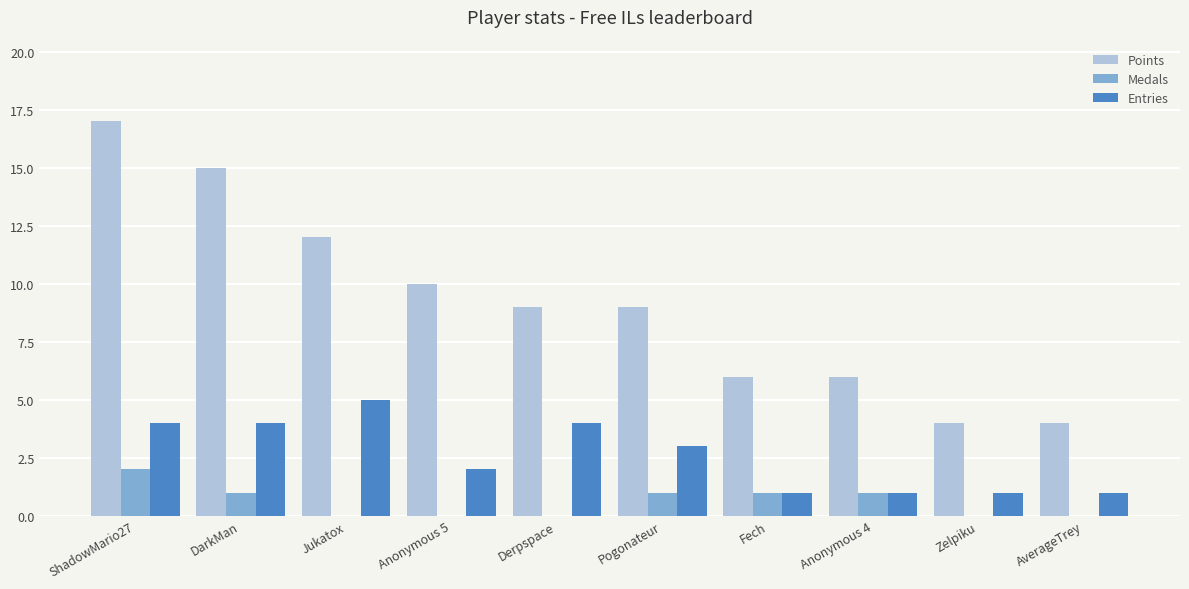

What is the maximum value for Points?

17